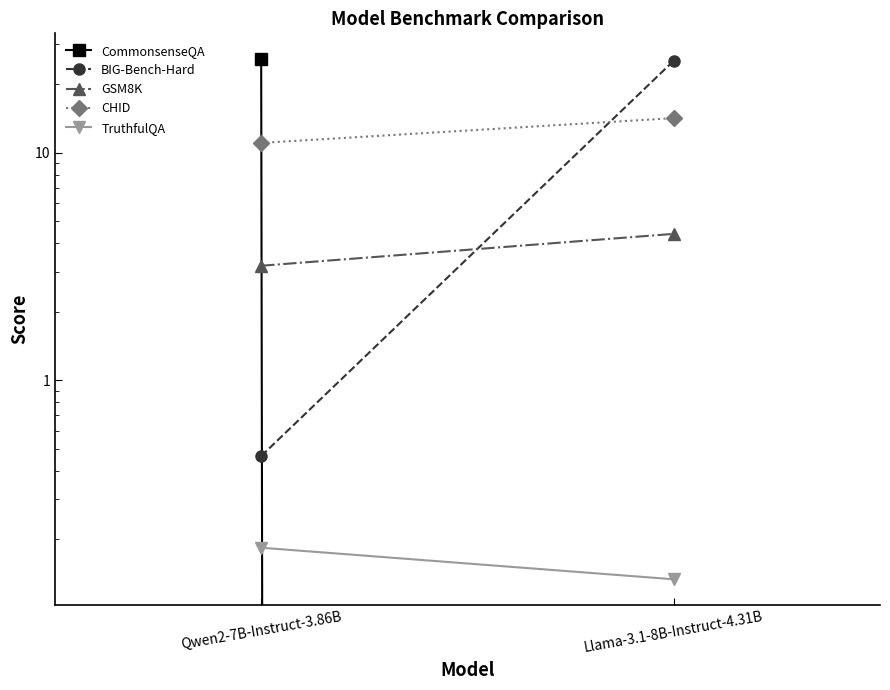

At which label does BIG-Bench-Hard reach its minimum?

Qwen2-7B-Instruct-3.86B